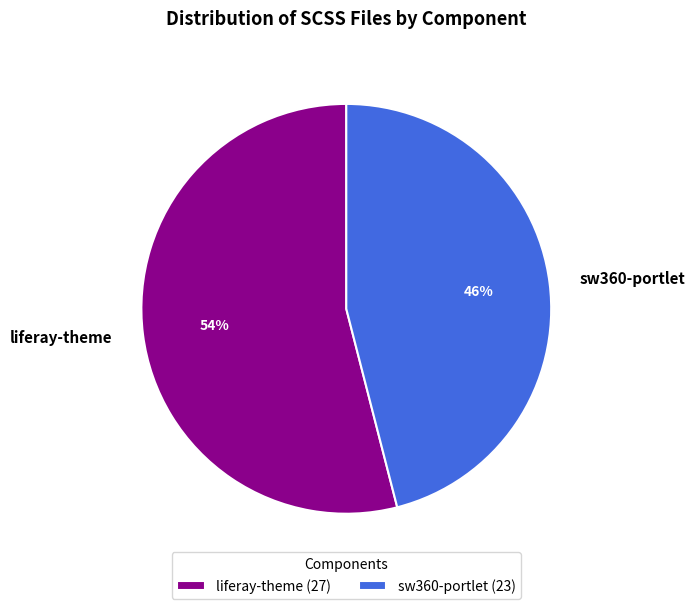

Do liferay-theme and sw360-portlet together represent more than half of the pie?

Yes